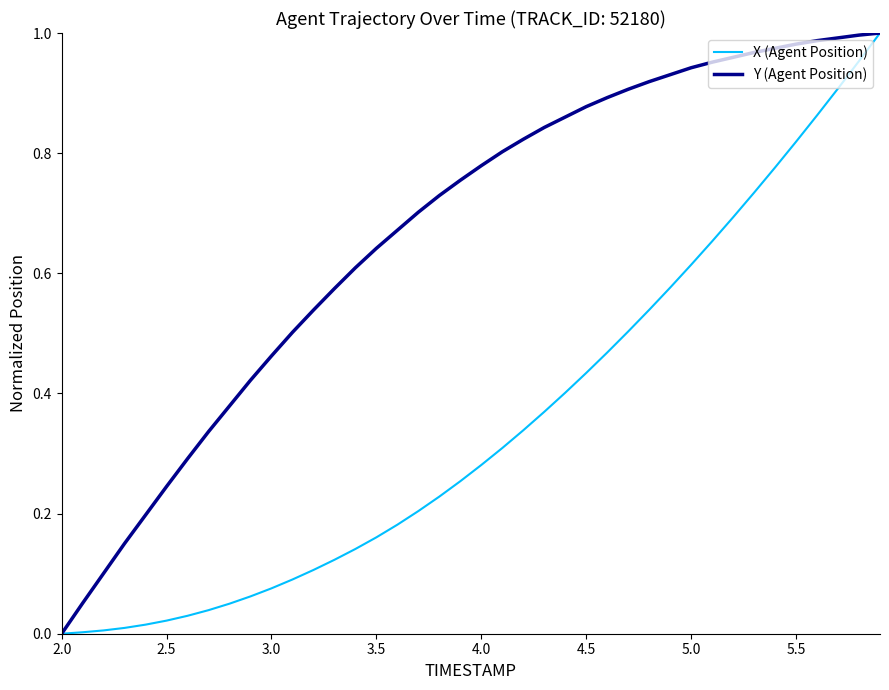

How many lines are shown in the chart?

2